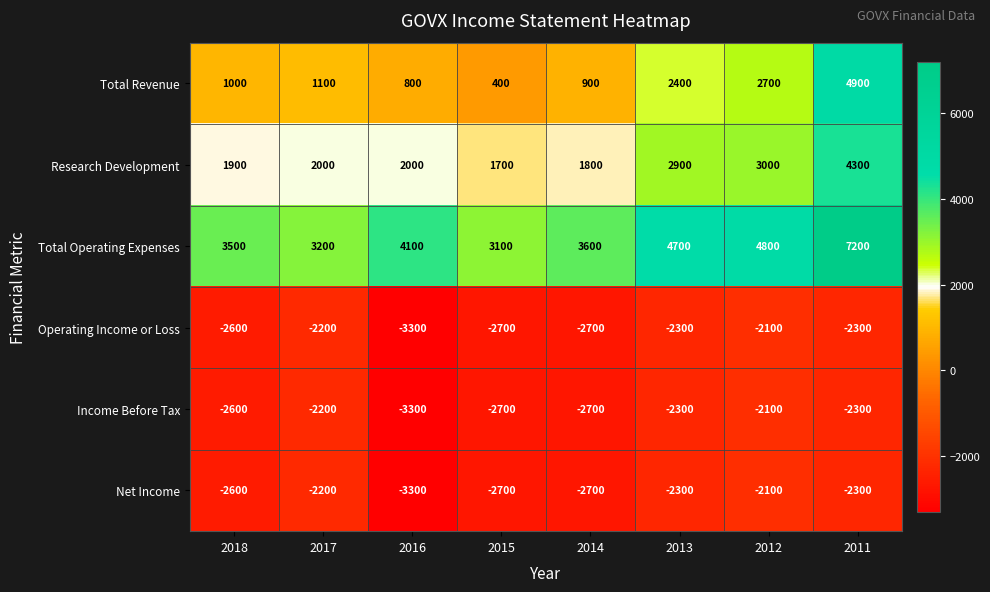

At which category is the sum across all series the highest?

2011